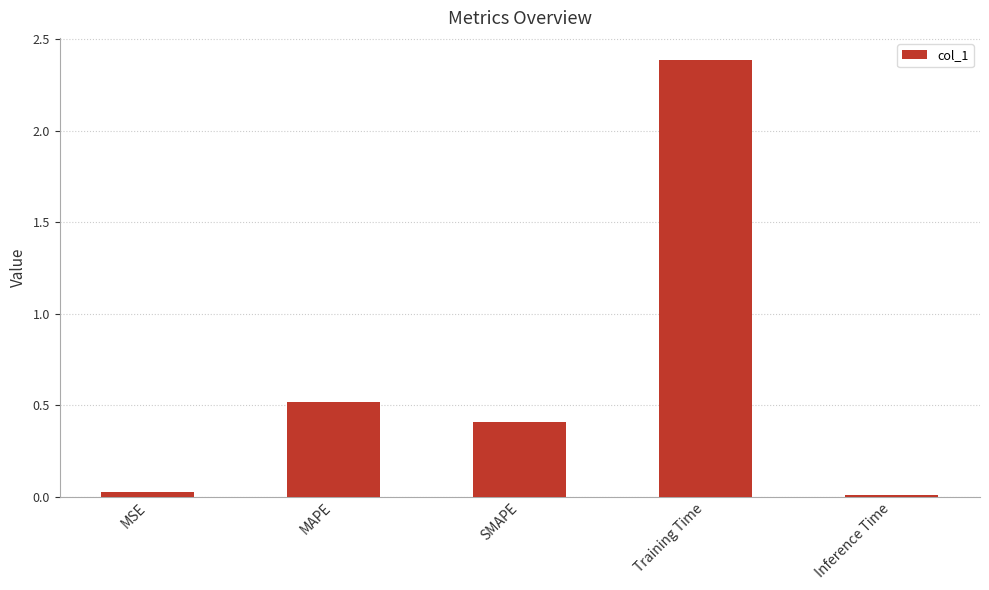

The chart shows a value of 2.4 at Training Time. True or false?

True